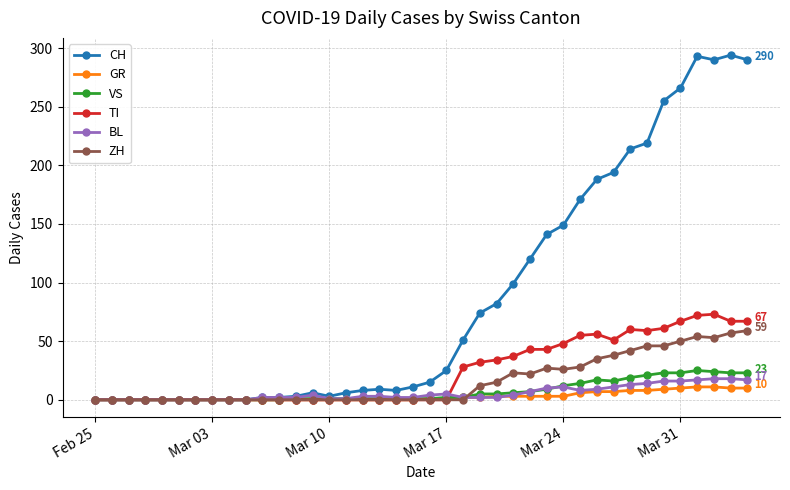

At how many categories does at least one series exceed 39?

18